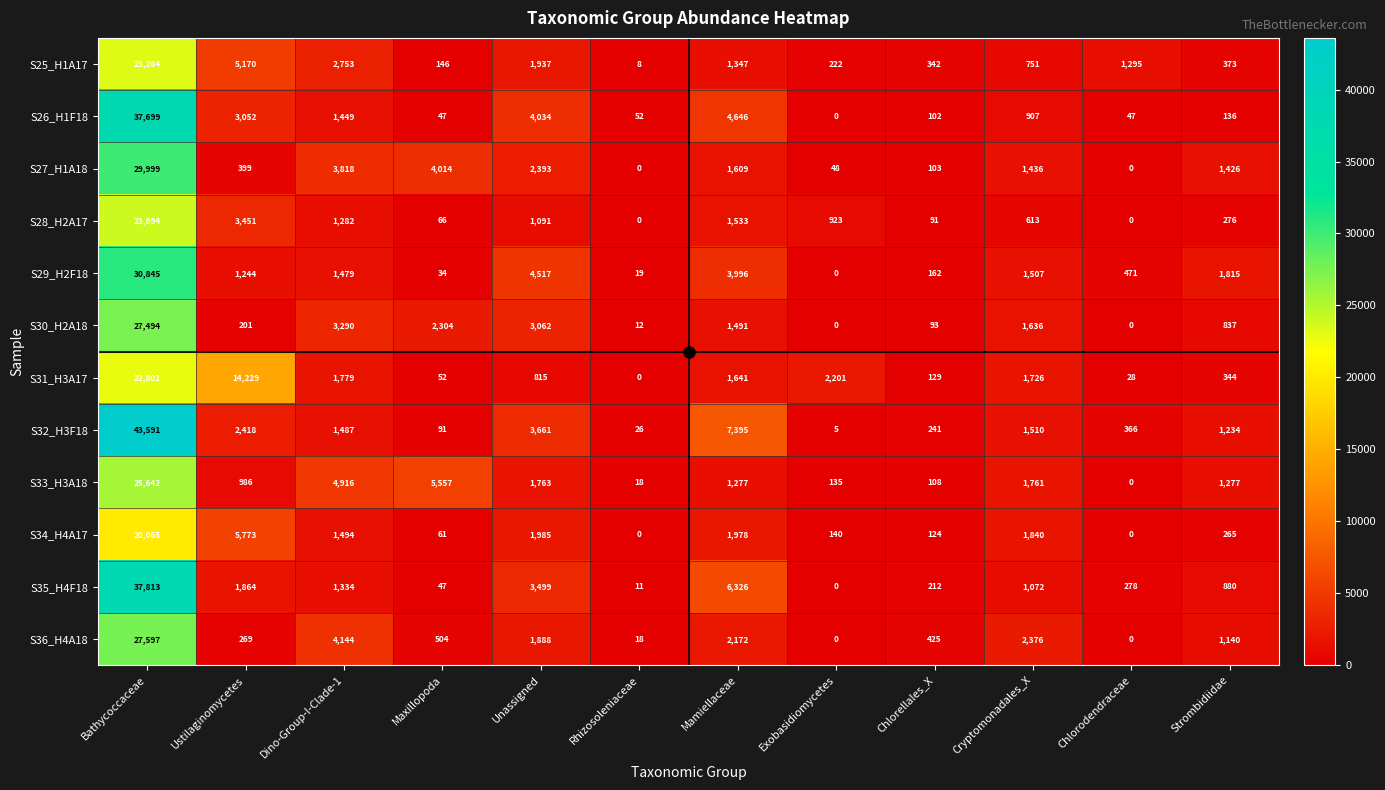

At which label does S32_H3F18 reach its peak?

Bathycoccaceae